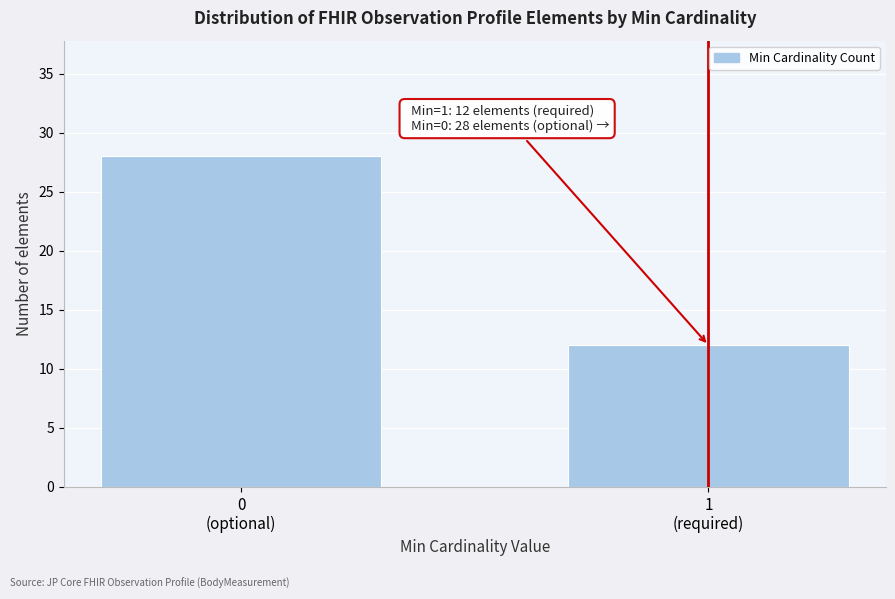

Reading left to right, extract all data points from this chart.

28	12